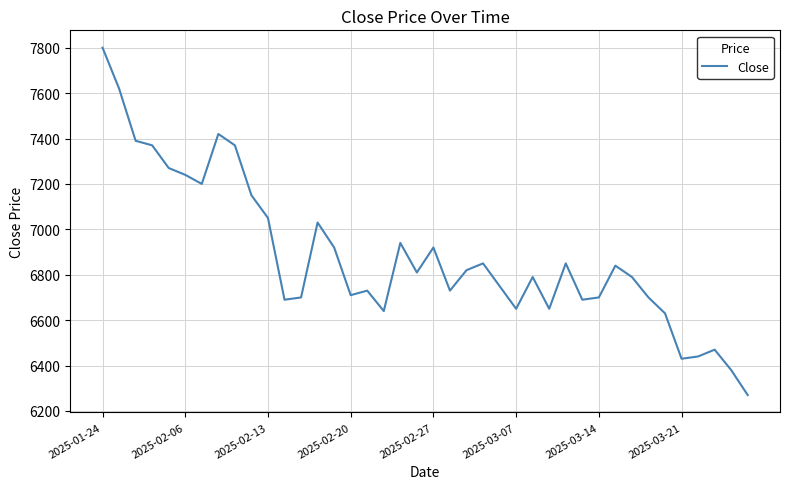

Count the number of categories in the chart.

40